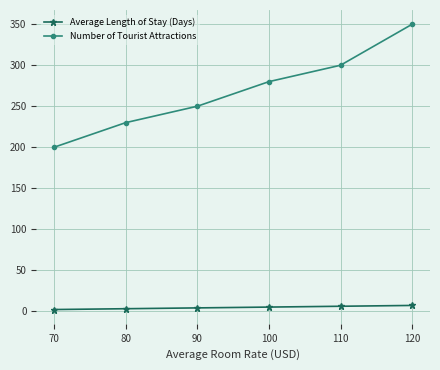

At 100, list the series in order from largest to smallest.

Number of Tourist Attractions, Average Length of Stay (Days)